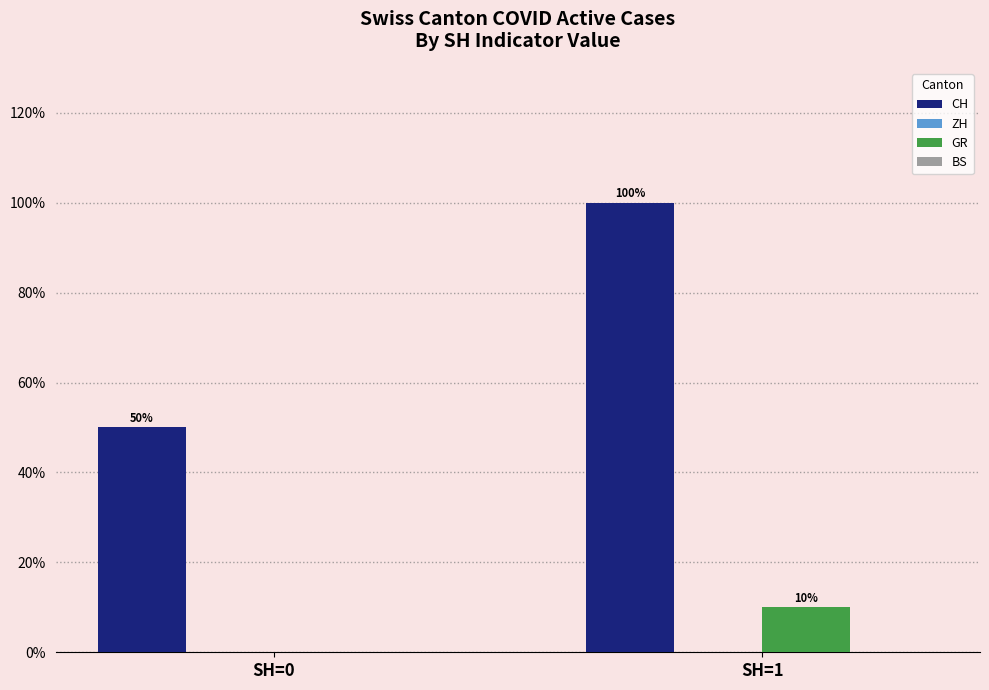

What is the sum of the CH values at SH=0 and SH=1?

150